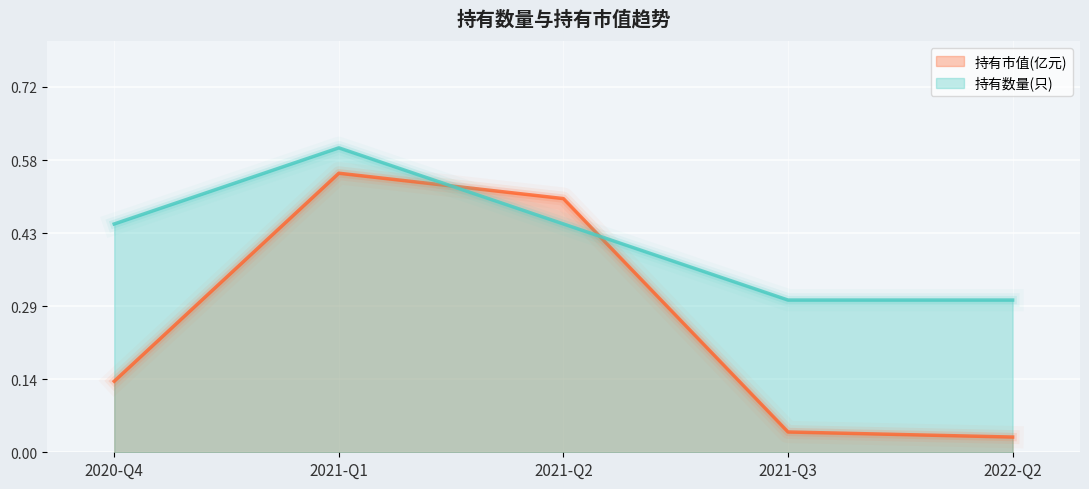

Does the chart display data point markers on the line(s)?

No